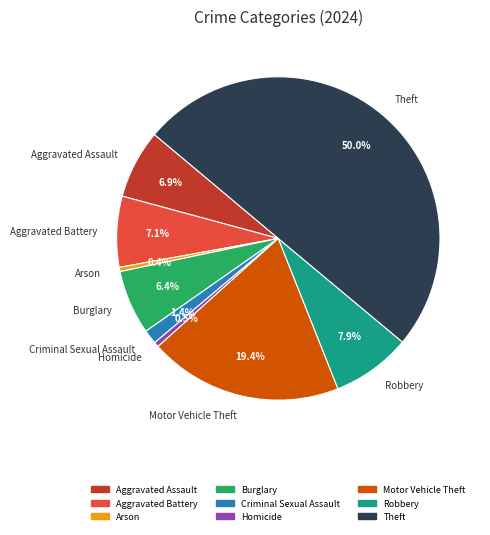

Is Criminal Sexual Assault the majority of the pie?

No